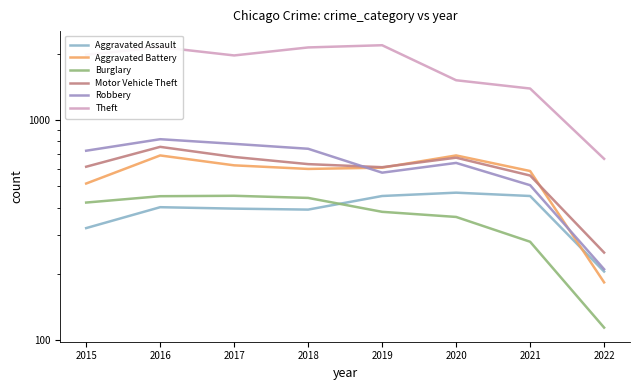

Reading left to right, list all the values displayed in this chart.

Aggravated Assault: 323	402	396	392	452	468	452	205
Aggravated Battery: 515	691	623	600	608	691	587	183
Burglary: 422	451	453	443	383	363	280	114
Motor Vehicle Theft: 614	756	680	631	611	675	560	250
Robbery: 726	819	780	741	577	639	506	210
Theft: 1981	2148	1968	2140	2190	1518	1392	667